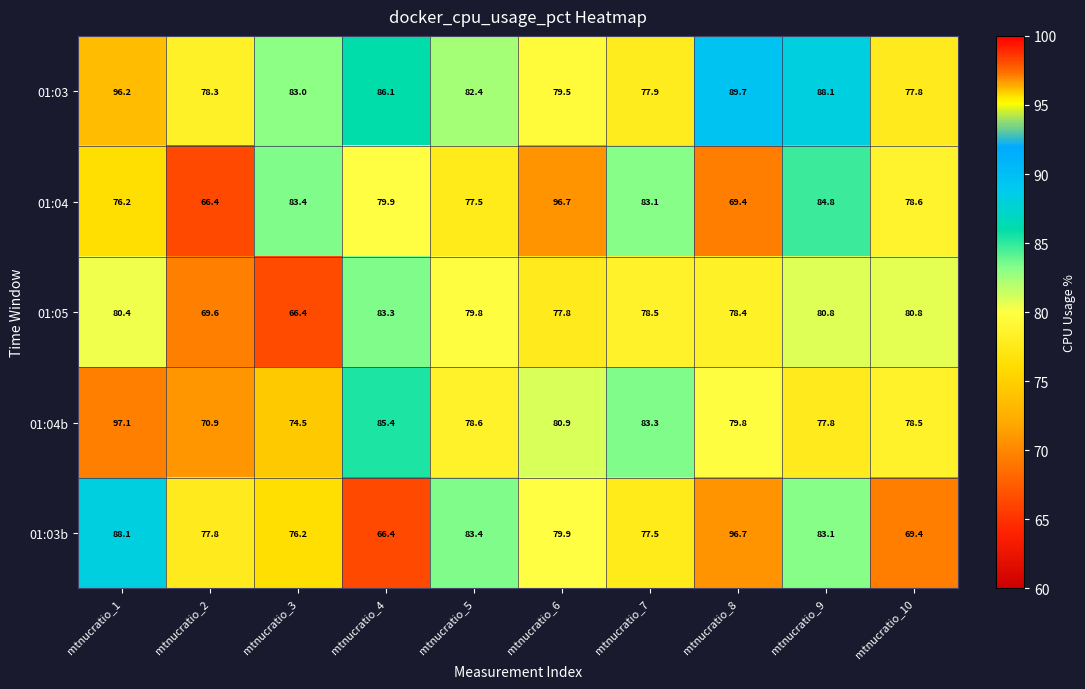

How many data points does each series have?

10